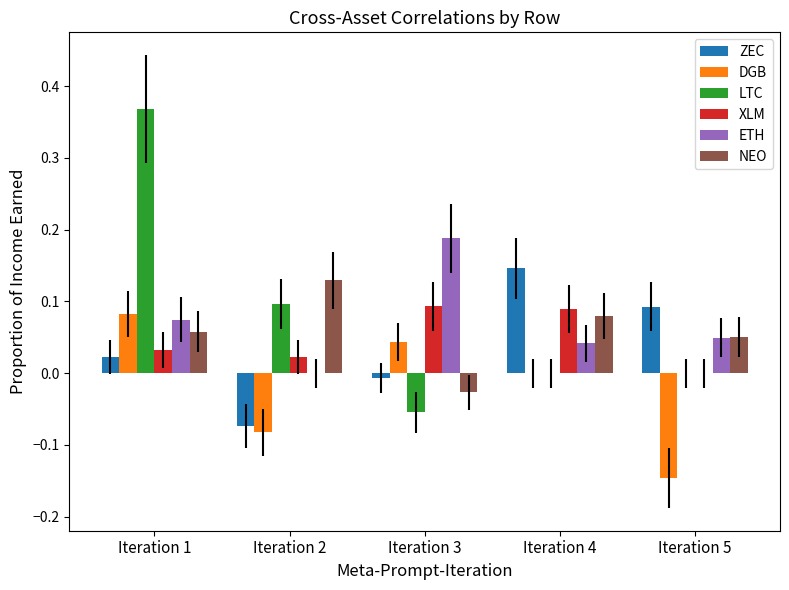

Between Iteration 4 and Iteration 5, which series saw the biggest shift?

DGB